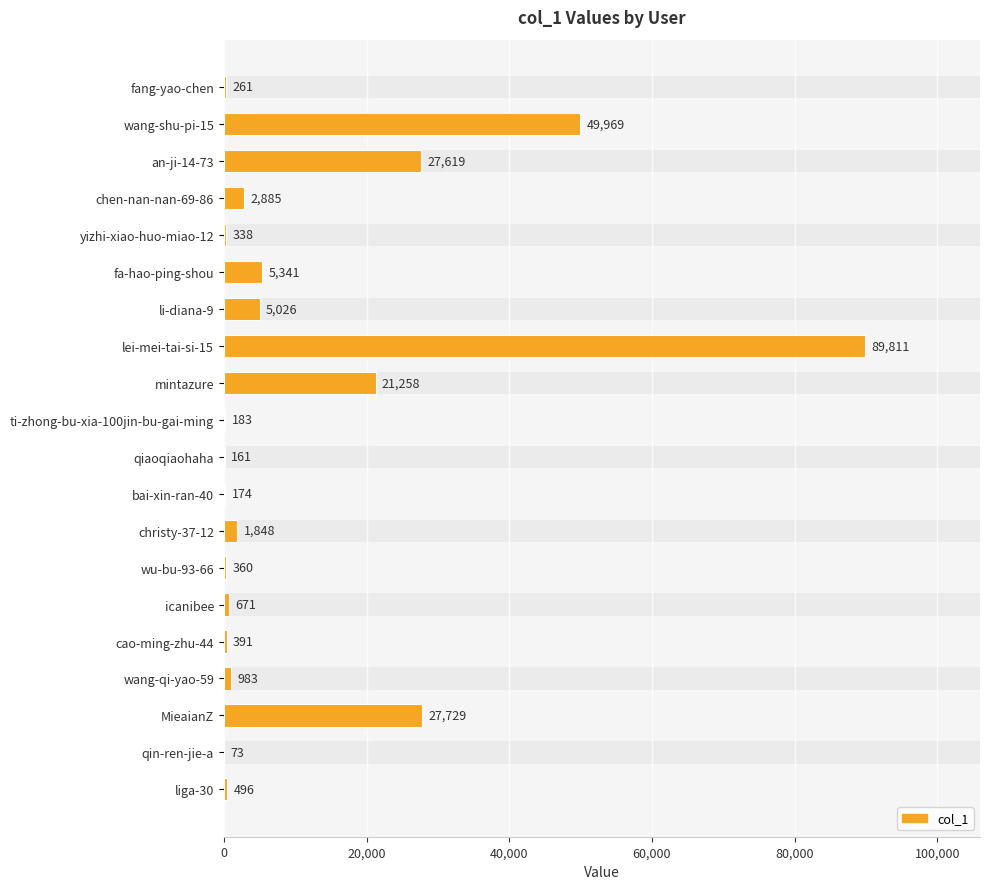

Reading left to right, extract all data points from this chart.

261	49969	27619	2885	338	5341	5026	89811	21258	183	161	174	1848	360	671	391	983	27729	73	496